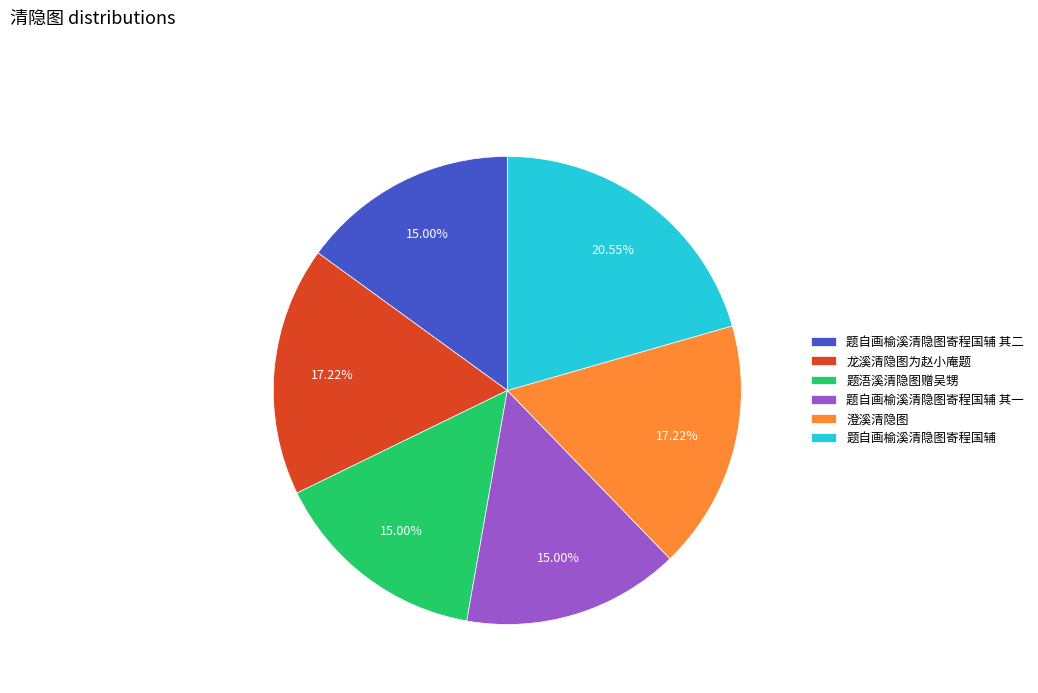

The 澄溪清隐图 slice represents 11% of the pie. True or false?

False